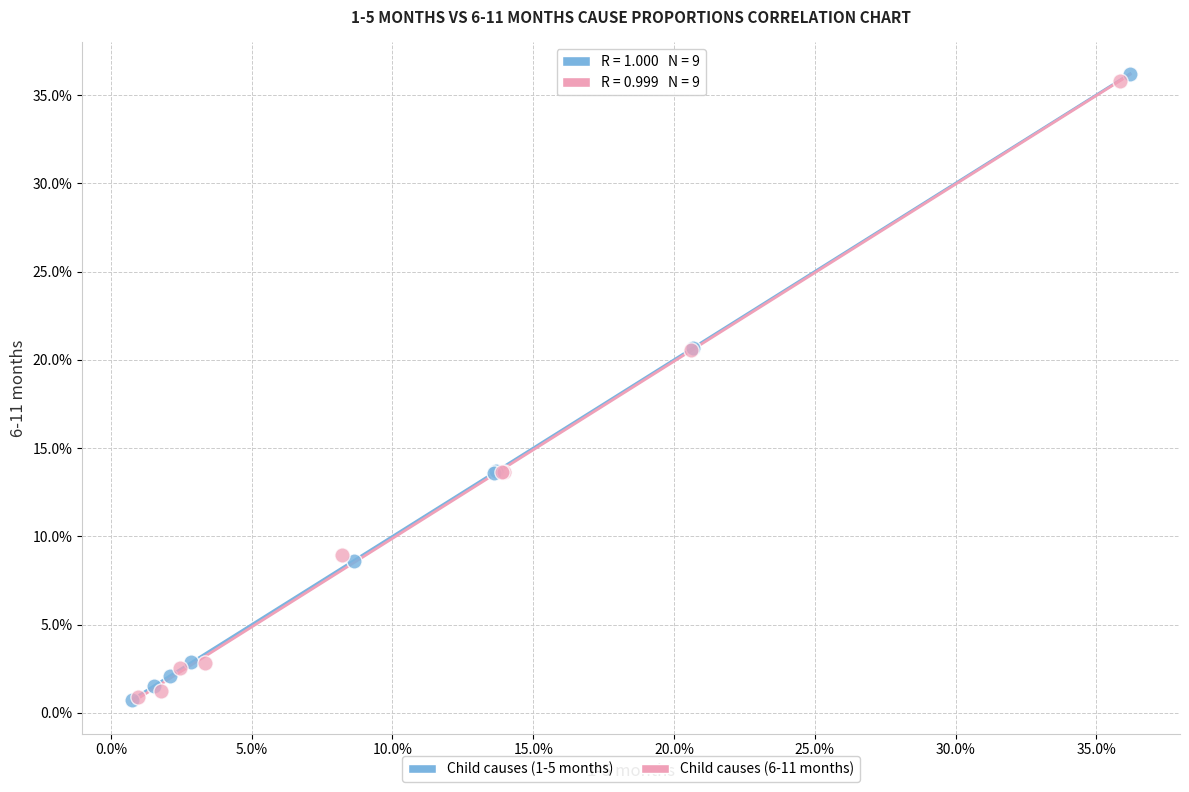

What are all the series names shown in the legend?

Child causes (1-5 months), Child causes (6-11 months)